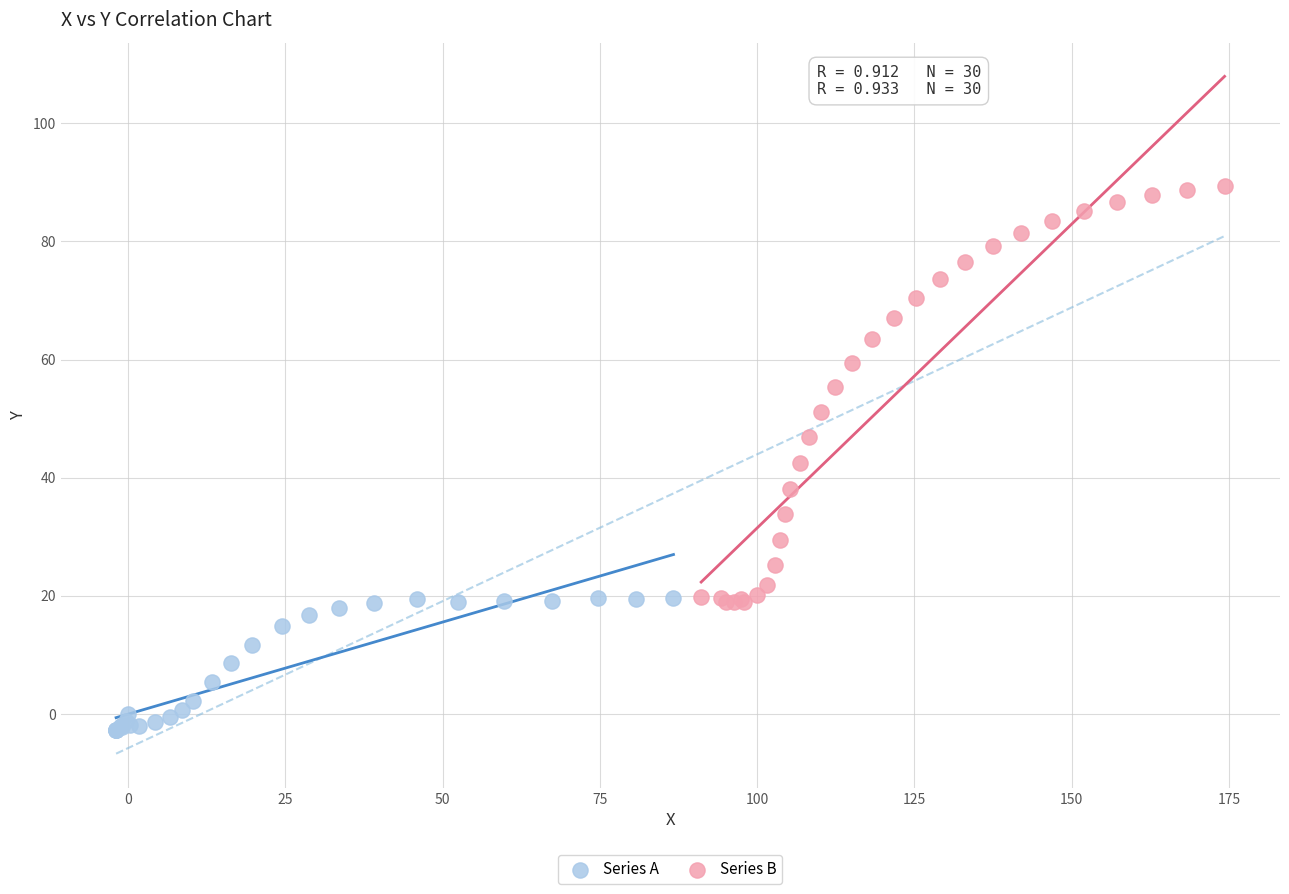

Which series reaches the minimum Y coordinate?

Series A